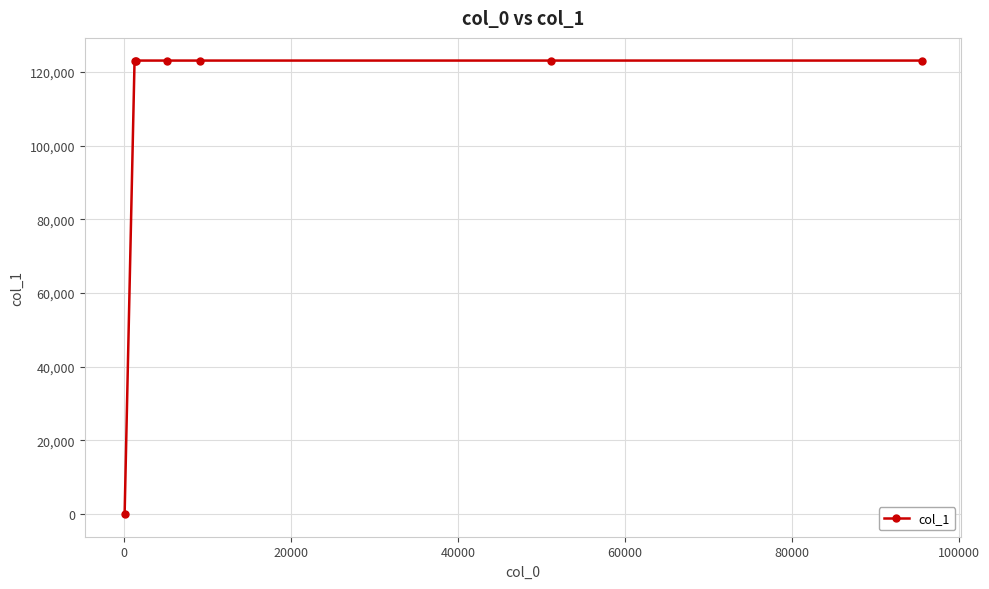

What is the maximum value shown in the chart?

123125